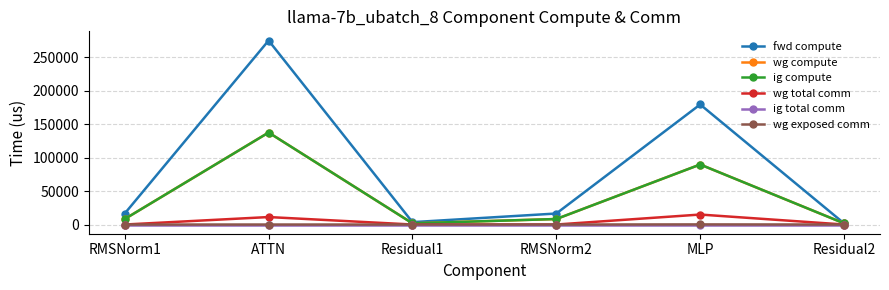

Does the chart have visible grid lines?

Yes